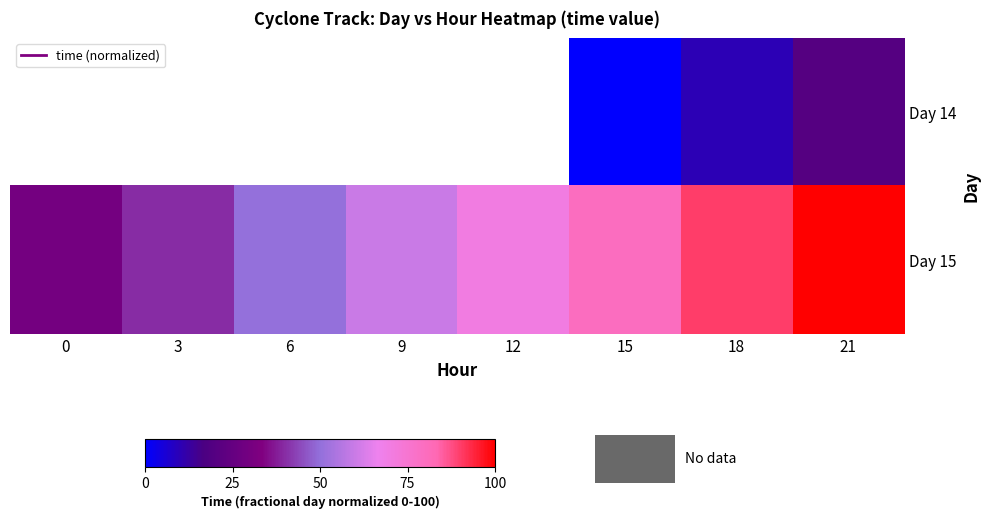

Is it true that Day 15 equals 29.4 at 6?

False